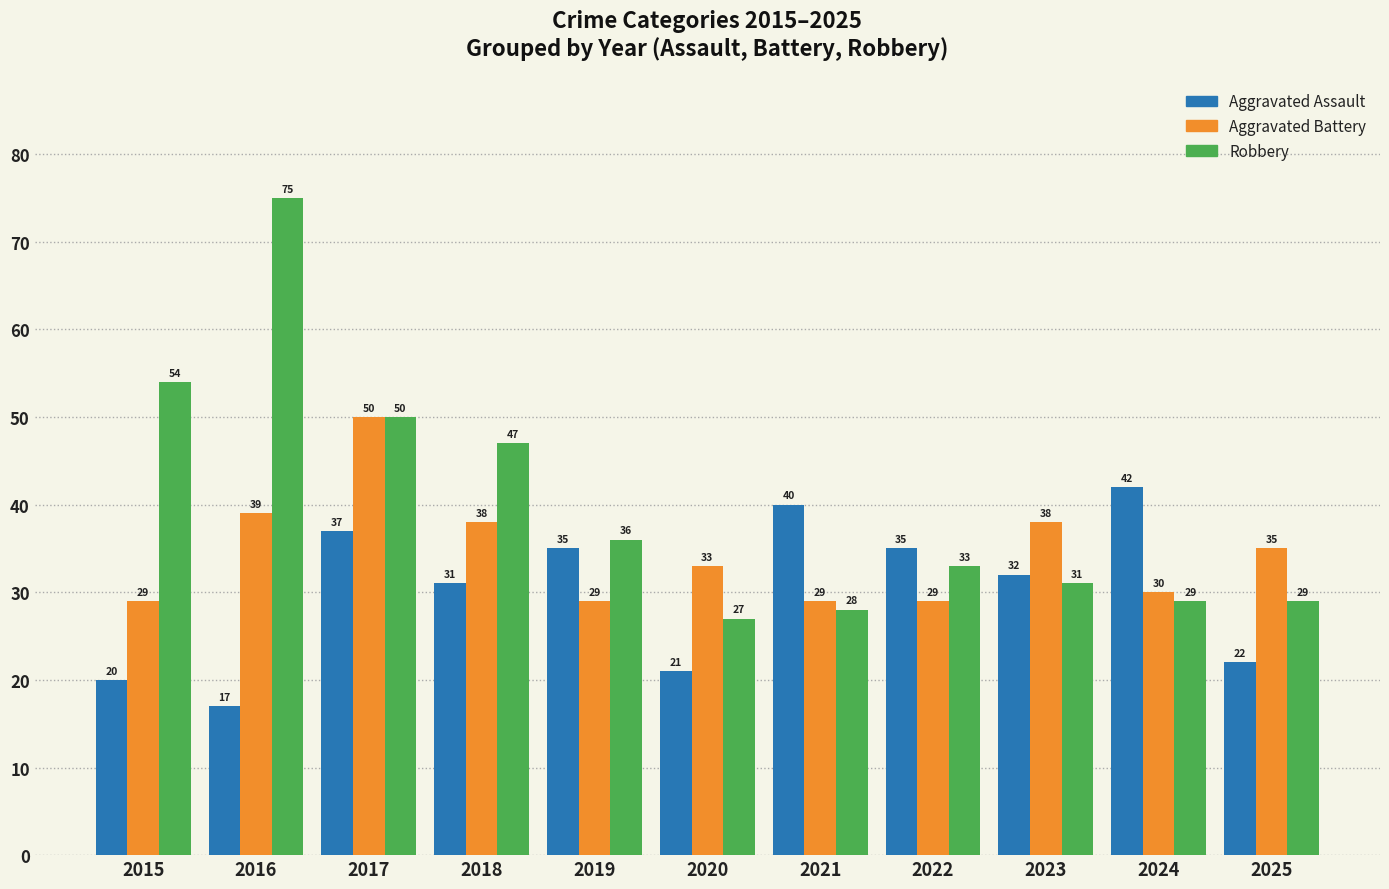

Which category has the lowest value in the Robbery series?

2020